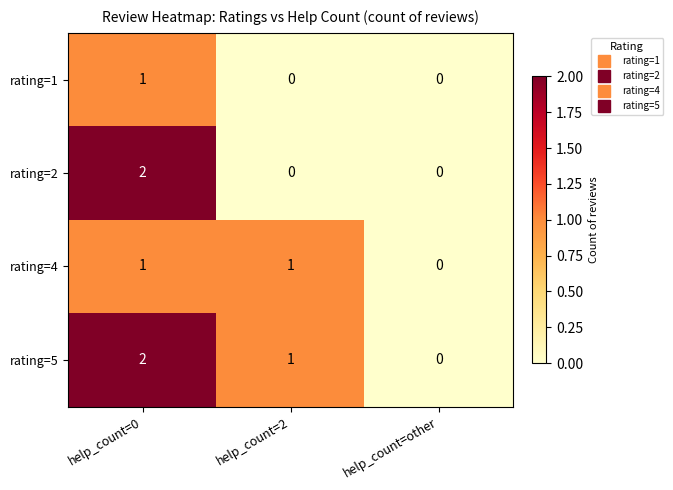

Reading right to left, extract all data points from this chart.

rating=1: 0	0	1
rating=2: 0	0	2
rating=4: 0	1	1
rating=5: 0	1	2